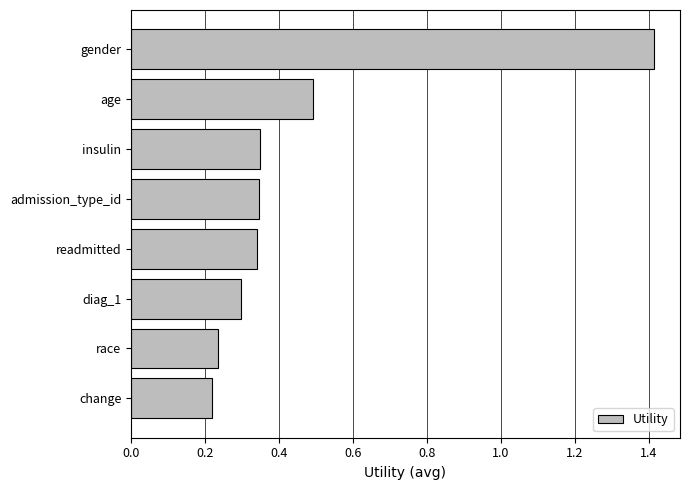

What position from the top is race?

7